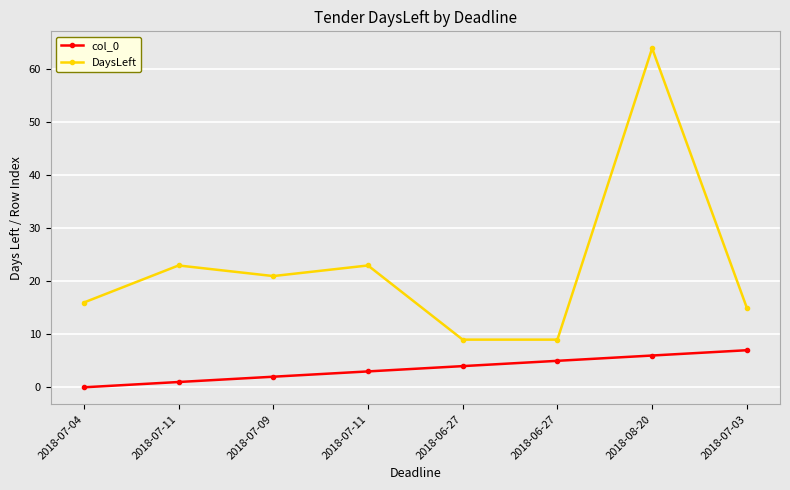

What are all the series names shown in the legend?

col_0, DaysLeft